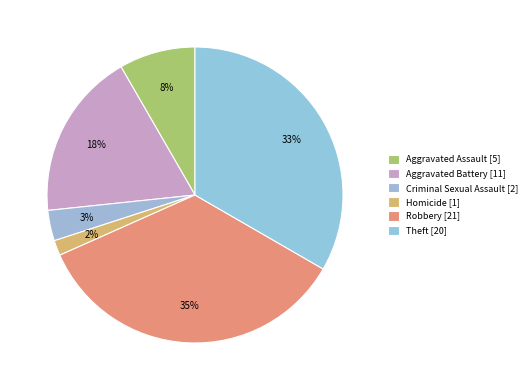

How many segments does this pie chart have?

6